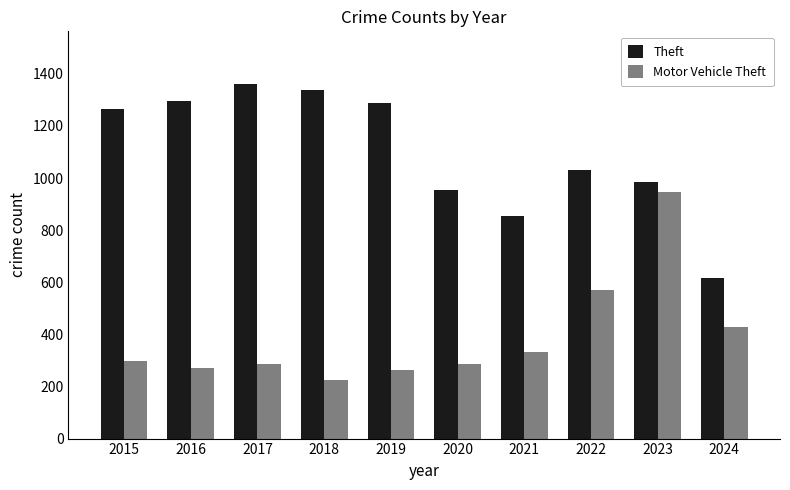

How many bars are there in total?

20